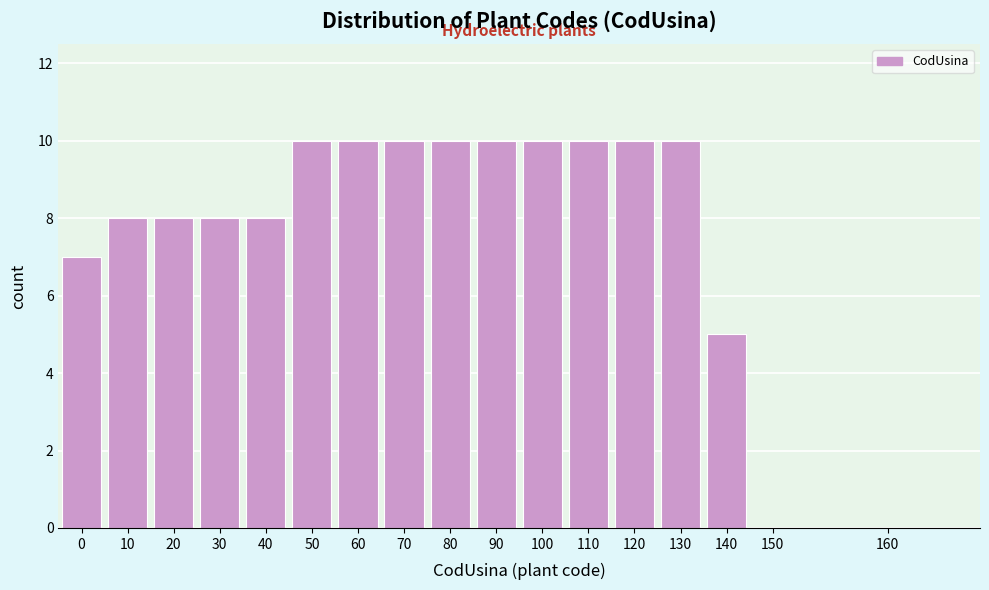

Reading left to right, list all the values displayed in this chart.

0=7	10=8	20=8	30=8	40=8	50=10	60=10	70=10	80=10	90=10	100=10	110=10	120=10	130=10	140=5	150=0	160=0